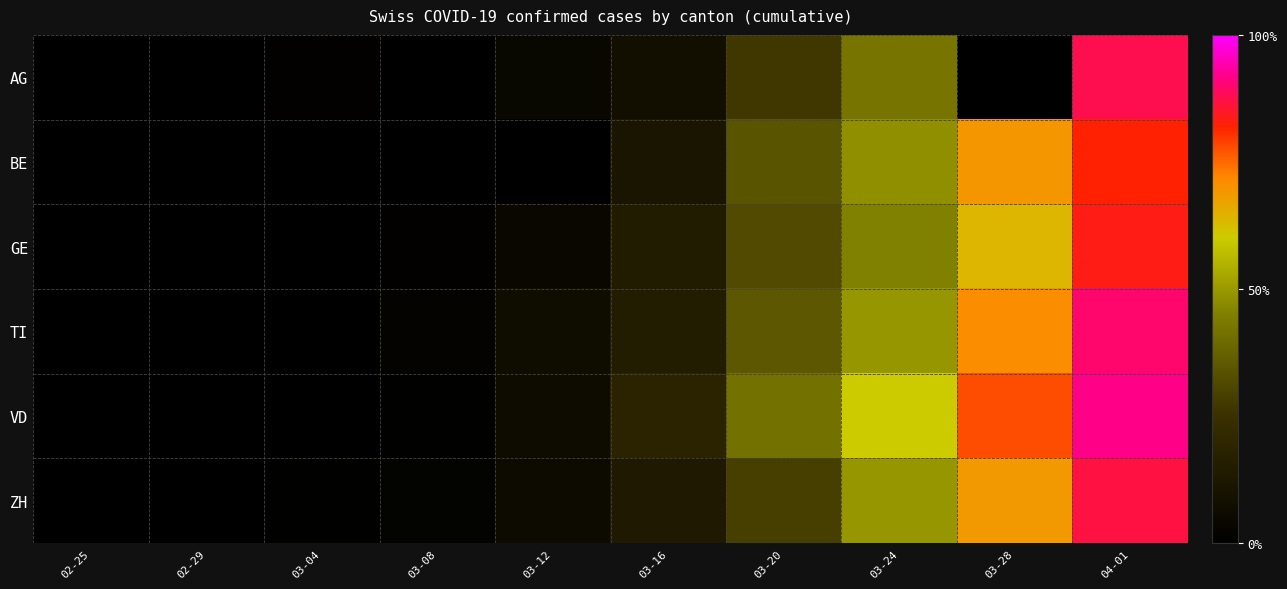

Reading left to right, transcribe all the data shown in this chart.

AG: 02-25=0.0	02-29=0.0	03-04=0.0	03-08=0.0	03-12=0.0	03-16=0.1	03-20=0.3	03-24=0.4	03-28=0.0	04-01=0.9
BE: 02-25=0.0	02-29=0.0	03-04=0.0	03-08=0.0	03-12=0.0	03-16=0.1	03-20=0.3	03-24=0.5	03-28=0.7	04-01=0.8
GE: 02-25=0.0	02-29=0.0	03-04=0.0	03-08=0.0	03-12=0.0	03-16=0.1	03-20=0.3	03-24=0.5	03-28=0.6	04-01=0.8
TI: 02-25=0.0	02-29=0.0	03-04=0.0	03-08=0.0	03-12=0.1	03-16=0.2	03-20=0.3	03-24=0.5	03-28=0.7	04-01=0.9
VD: 02-25=0.0	02-29=0.0	03-04=0.0	03-08=0.0	03-12=0.1	03-16=0.2	03-20=0.4	03-24=0.6	03-28=0.8	04-01=0.9
ZH: 02-25=0.0	02-29=0.0	03-04=0.0	03-08=0.0	03-12=0.1	03-16=0.1	03-20=0.3	03-24=0.5	03-28=0.7	04-01=0.9